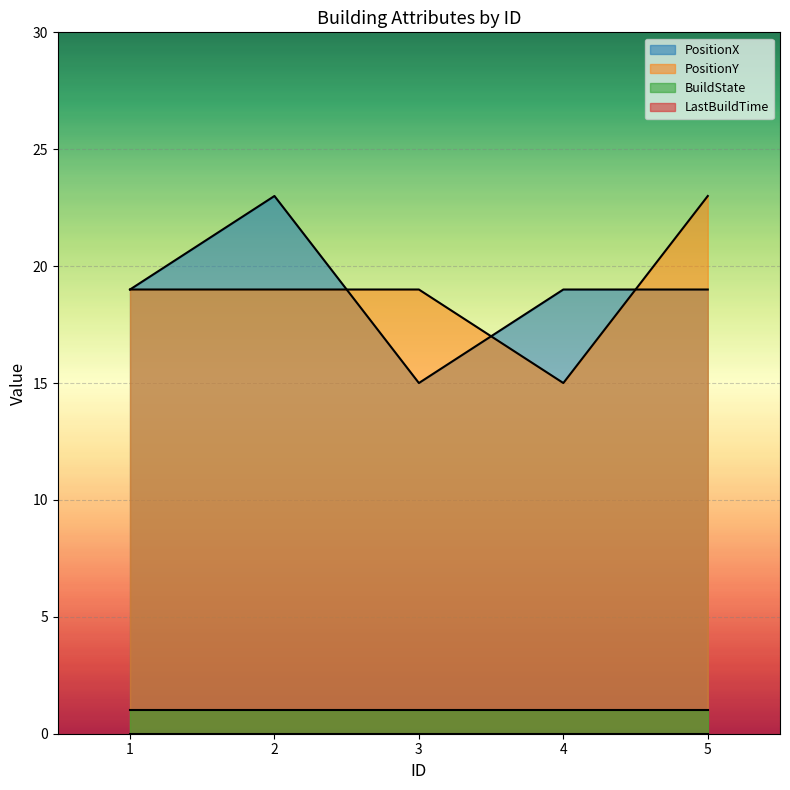

At which label is PositionY closest to 19?

1